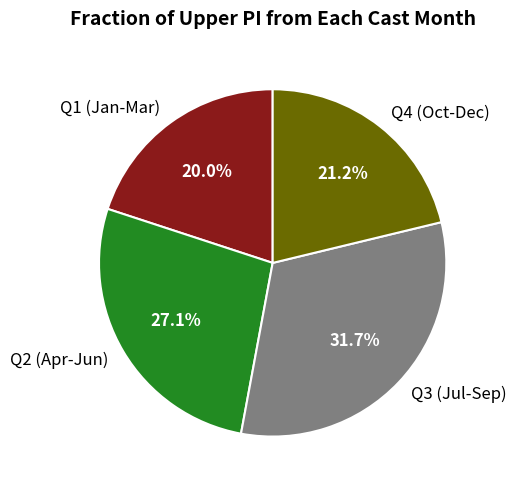

Between Q1 (Jan-Mar) and Q3 (Jul-Sep), which is larger?

Q3 (Jul-Sep)